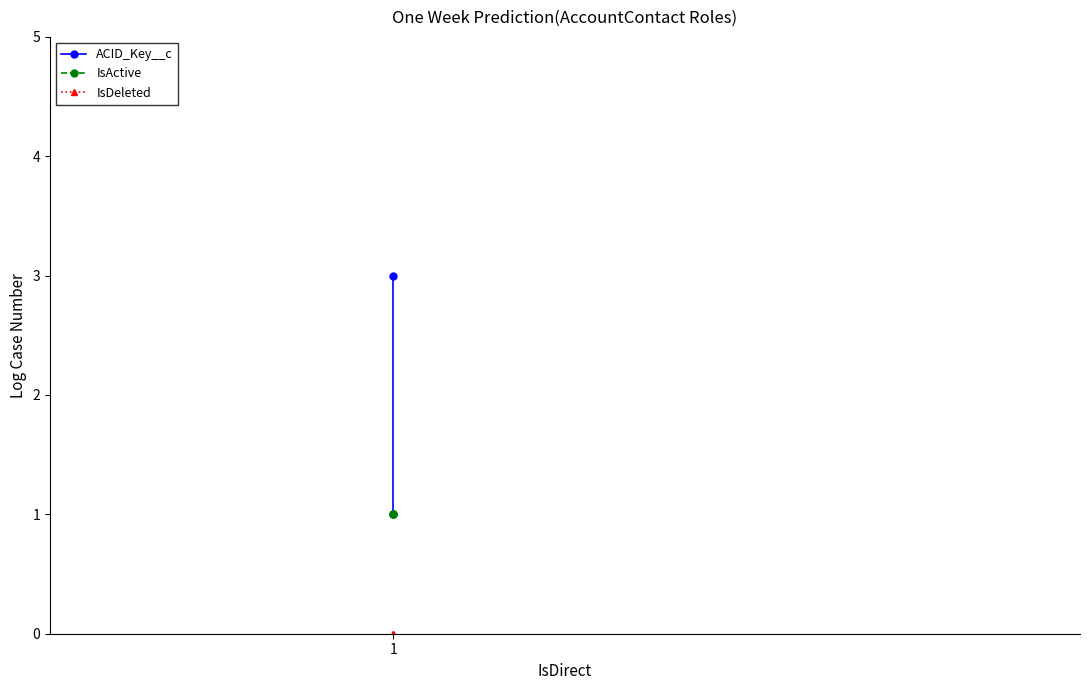

Does the chart have visible grid lines?

No